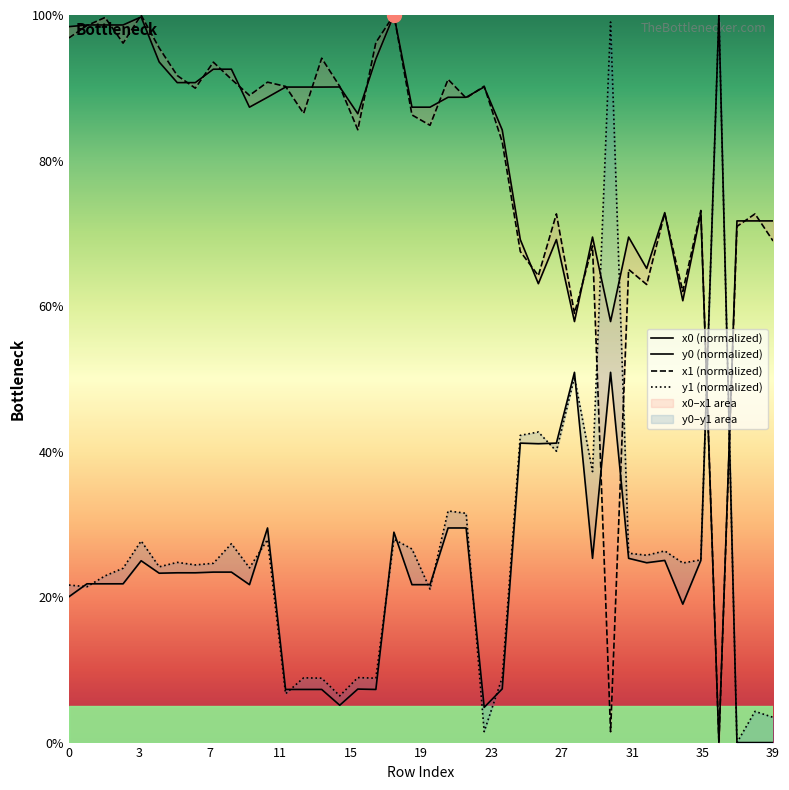

Which series has the largest total across all categories?

x0